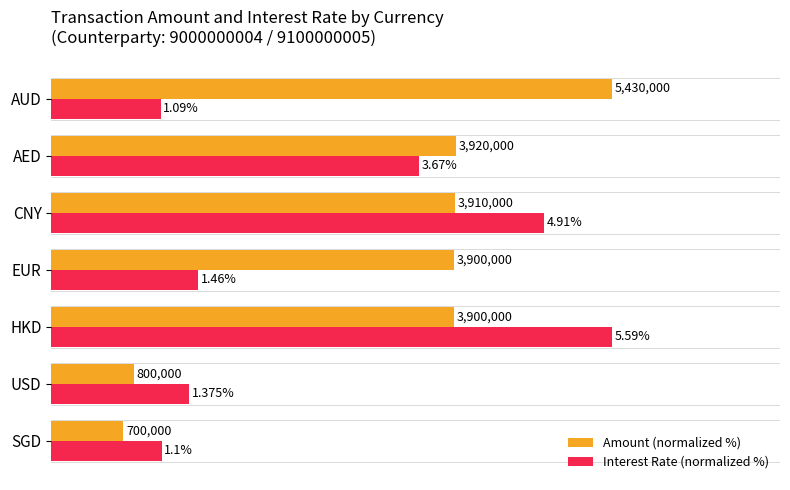

What is the sum of all Amount (normalized %) values?

415.5